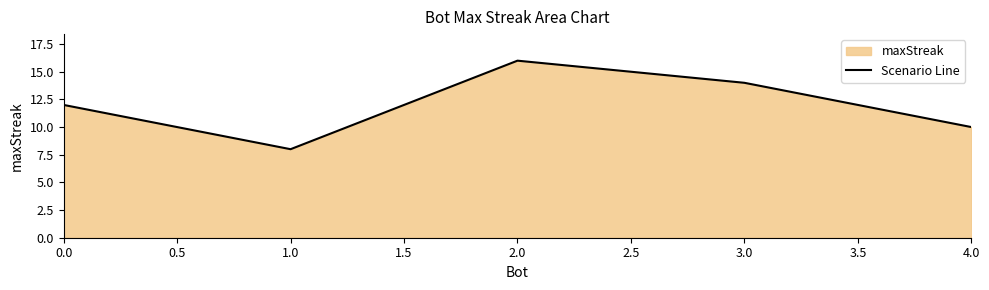

Where is the first local maximum?

2.0